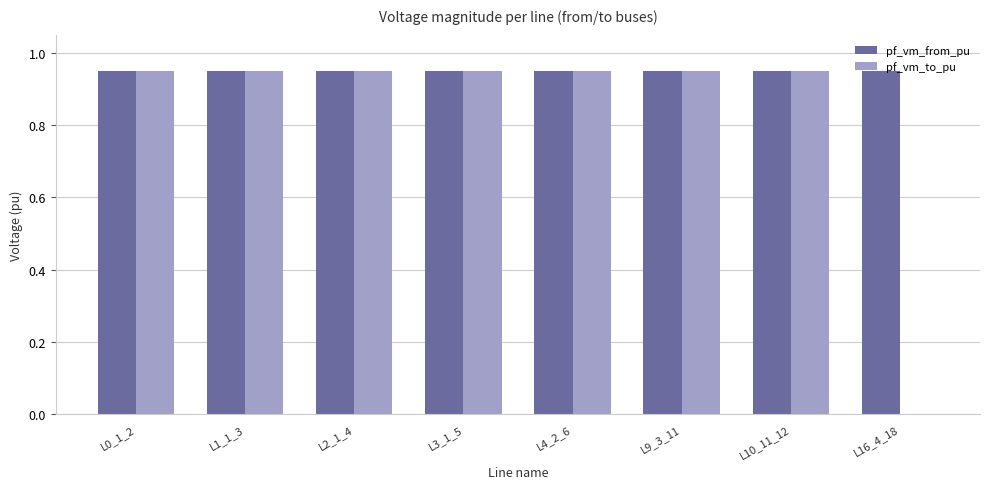

Does the chart contain stacked bars?

No